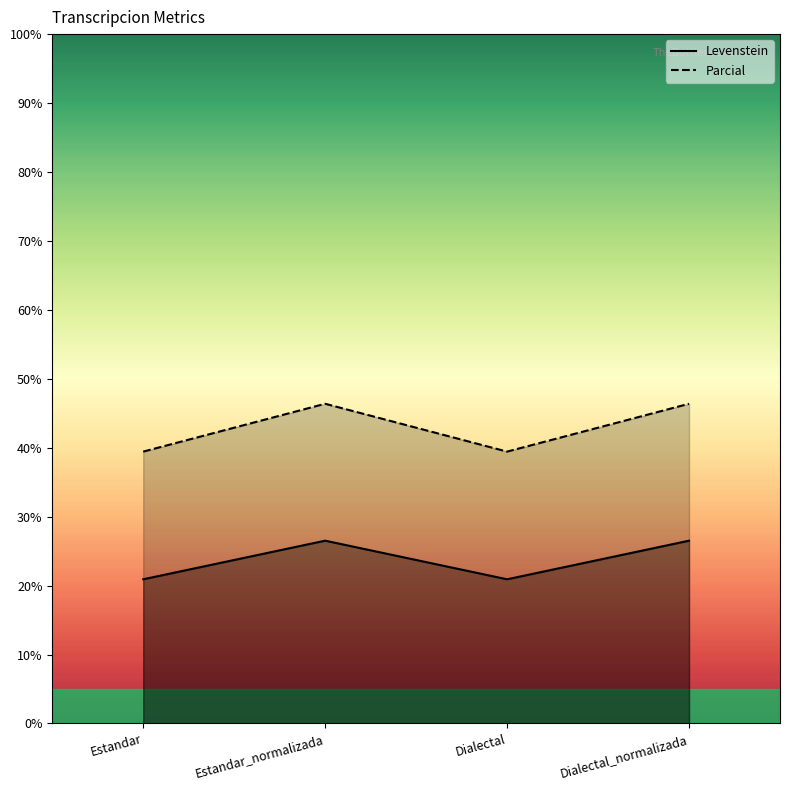

Which category has the highest value across all series?

Estandar_normalizada